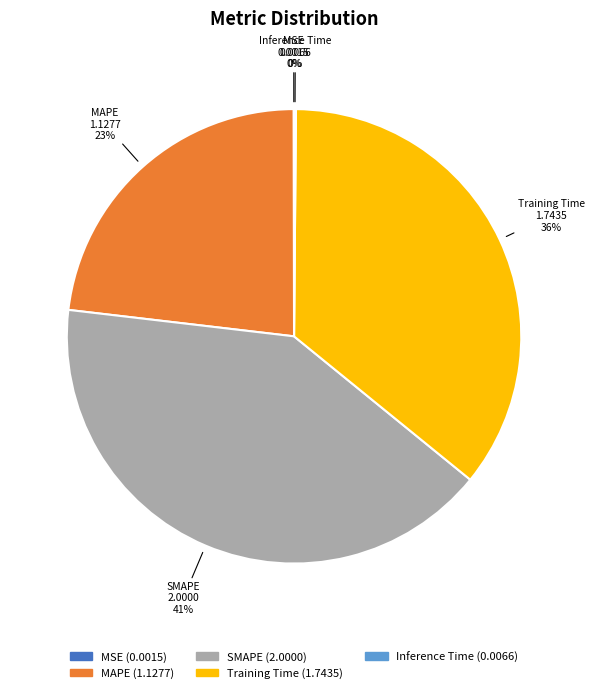

What is the largest slice in the pie chart?

SMAPE